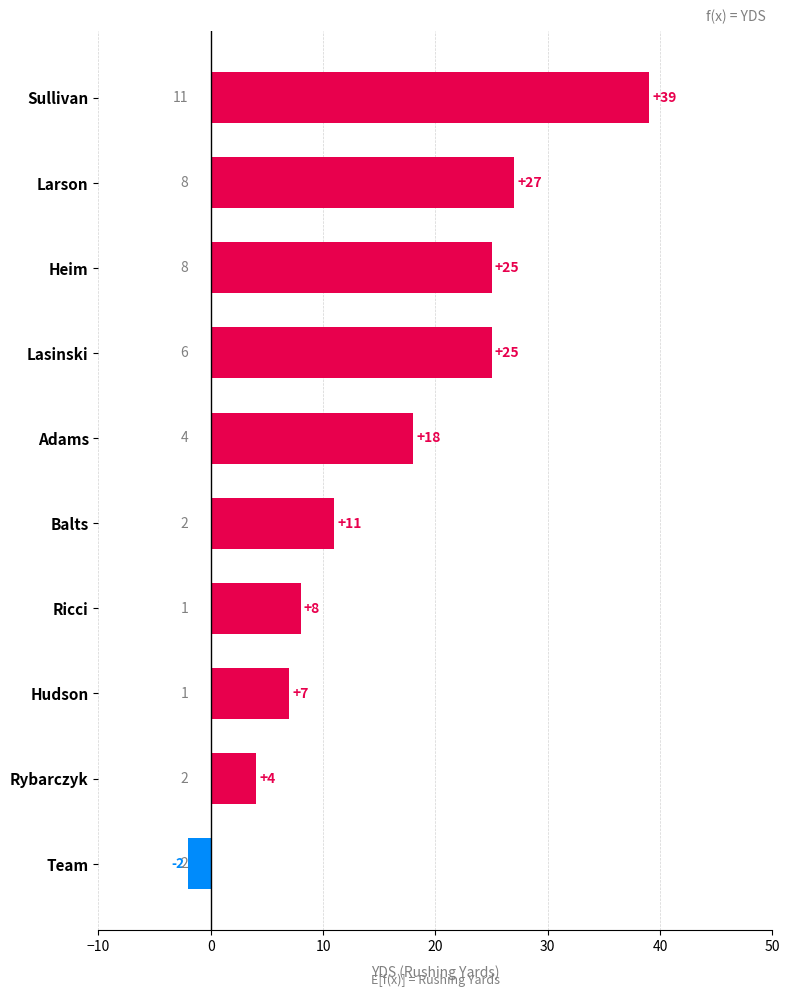

What is the value of the 3rd bar from the top?

25